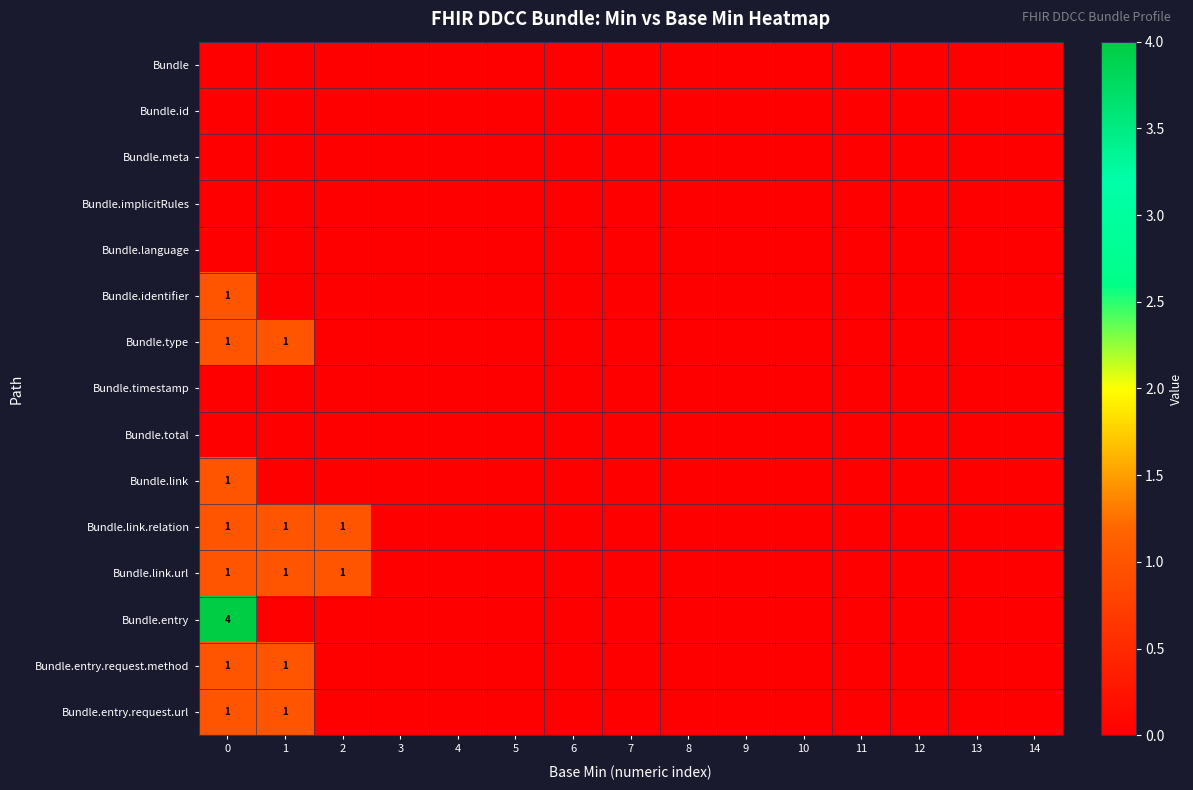

Between 1 and 10, which is larger?

1